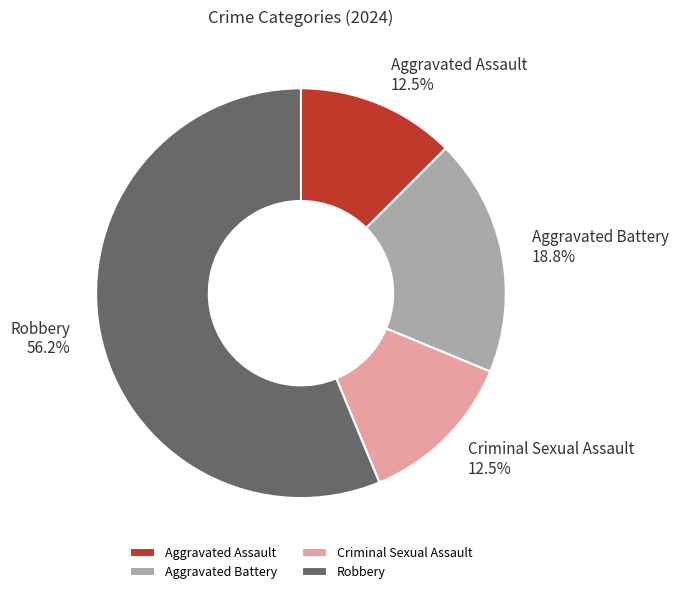

How much of the chart is everything except Aggravated Assault?

87.5%